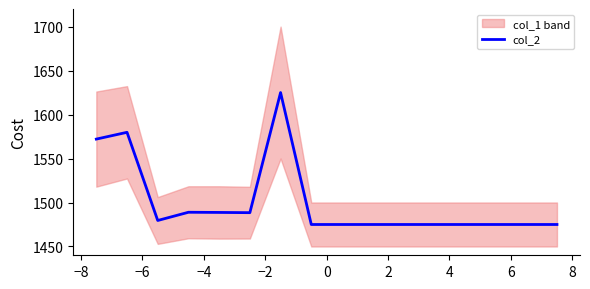

What is the lowest value of the col_2 series?

1475.0